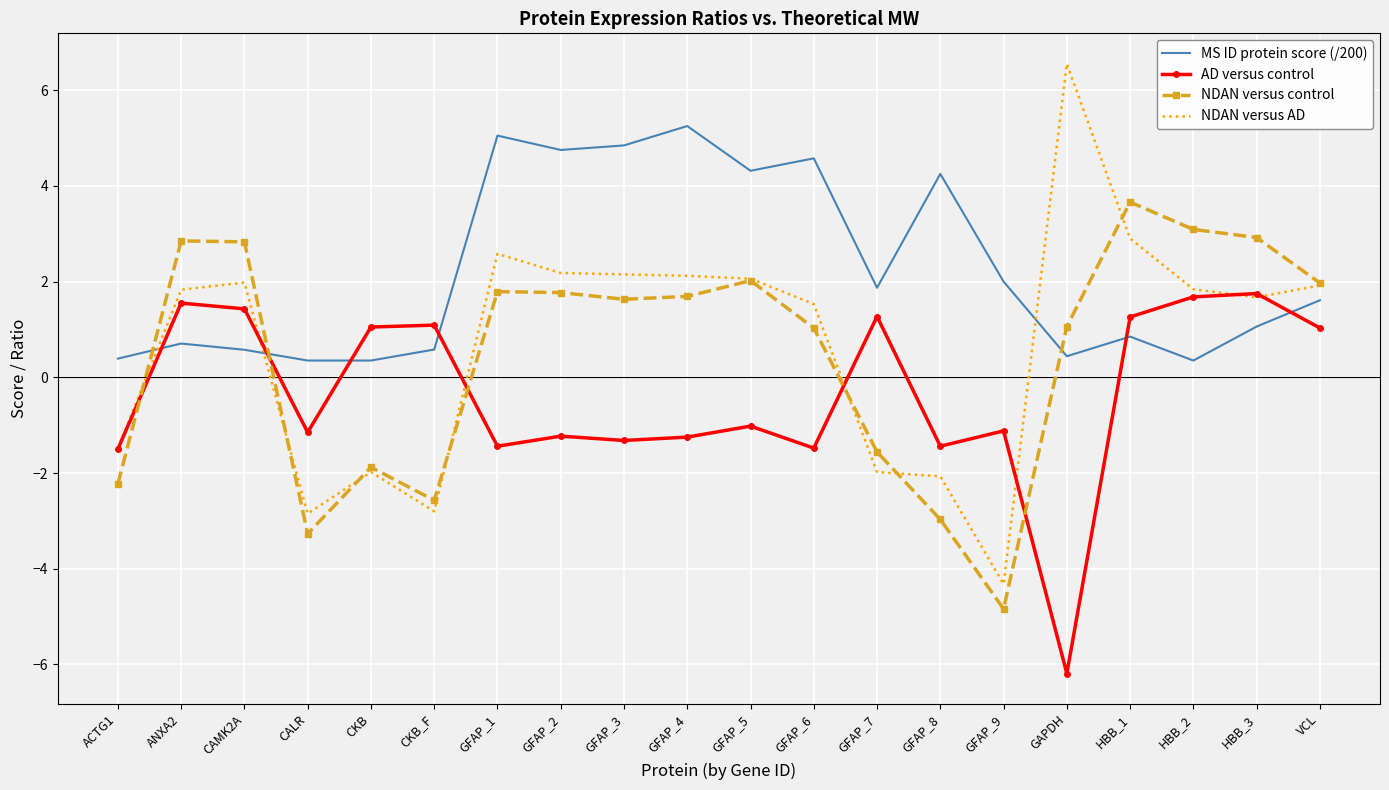

Which series has the largest range (max minus min)?

NDAN versus AD